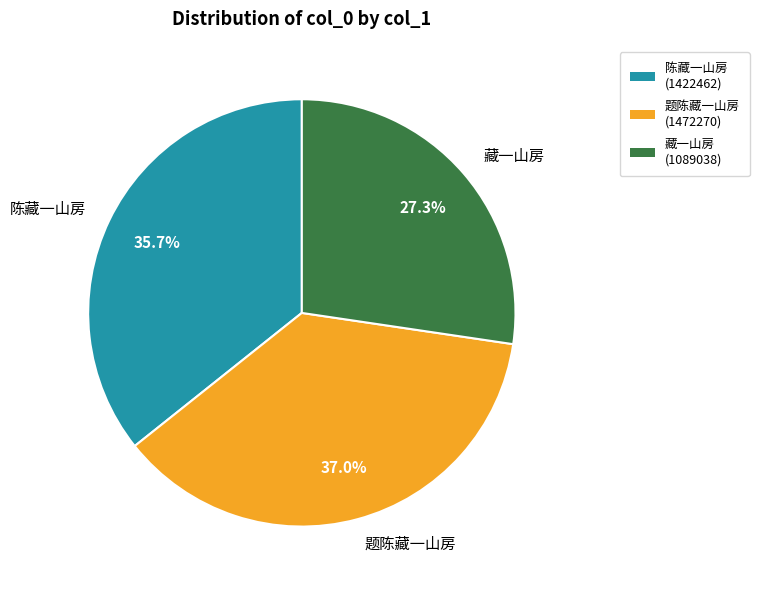

How many slices are in this pie chart?

3